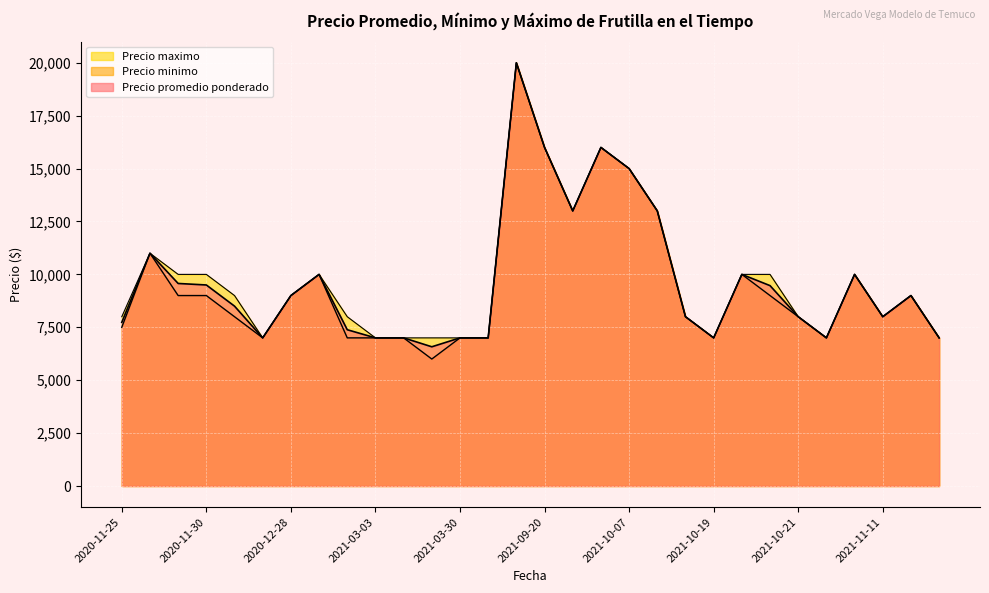

How many data points in Precio minimo are above 9000?

10